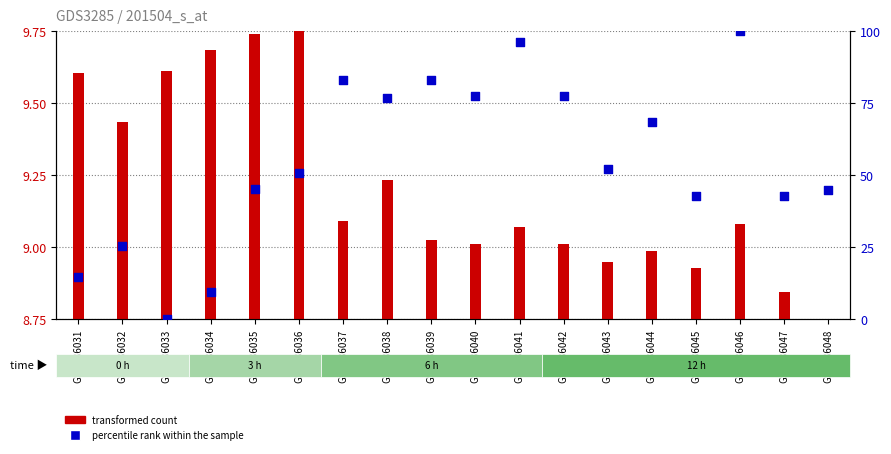

What are all the series names shown in the legend?

transformed count, percentile rank within the sample